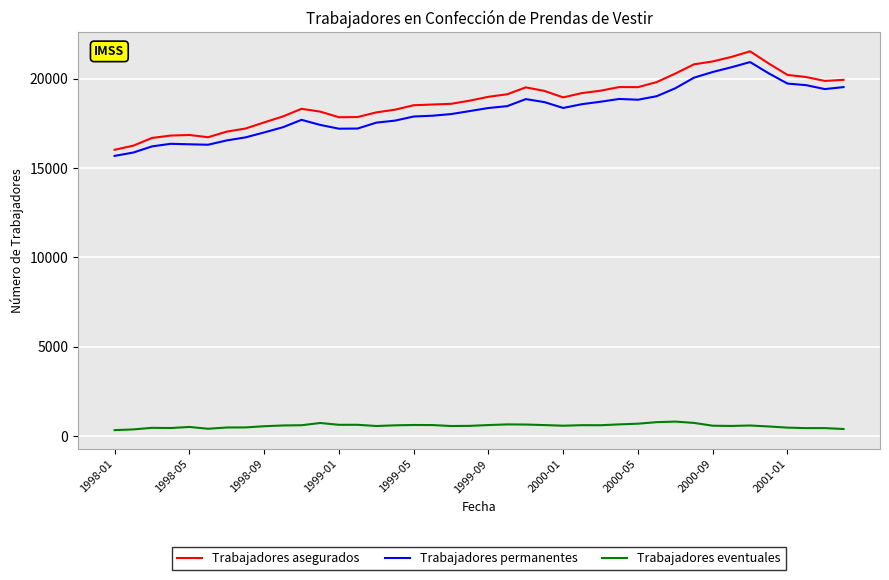

True or false: Trabajadores asegurados and Trabajadores eventuales cross at least once.

False